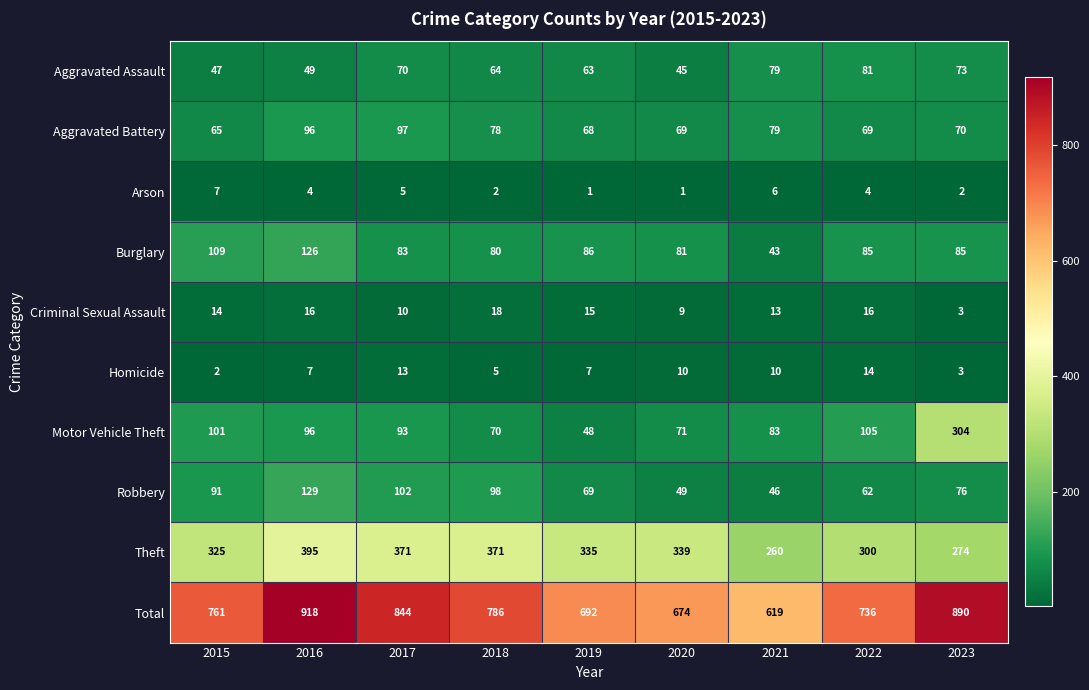

What is the minimum value shown in the chart?

1